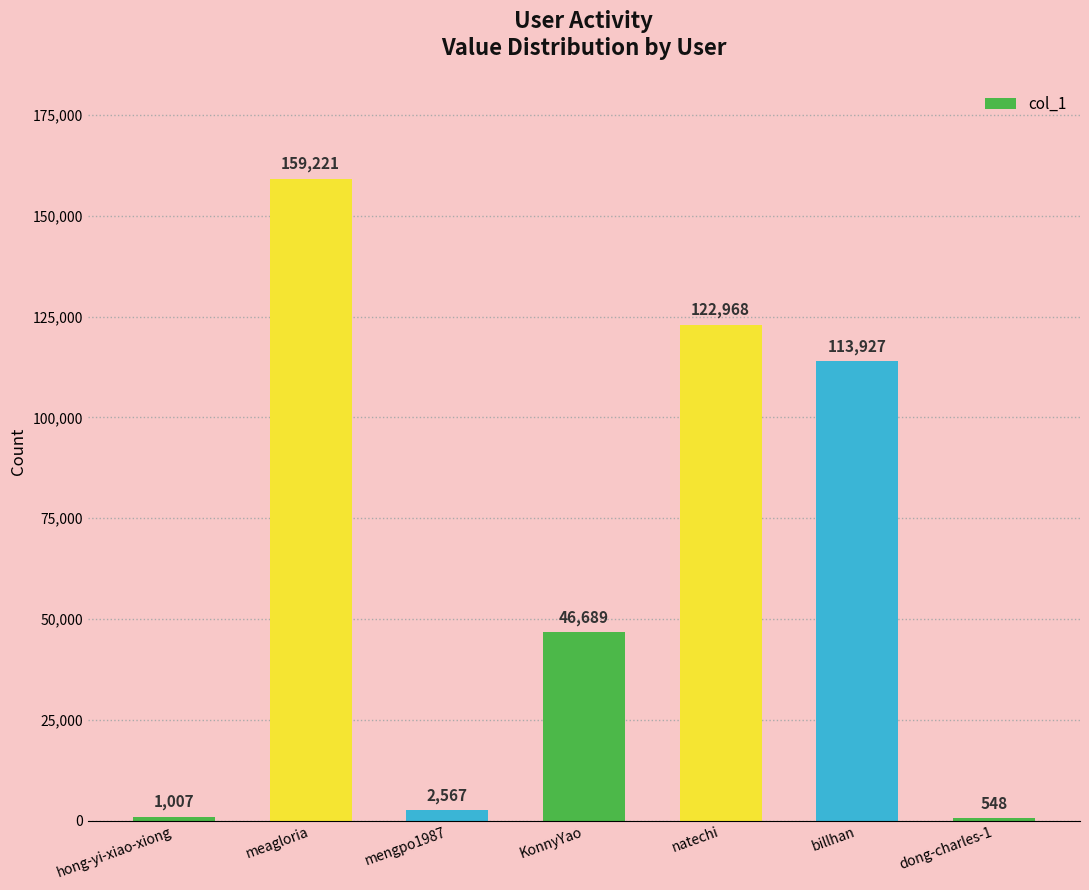

What is the sum of the values at dong-charles-1 and mengpo1987?

3115